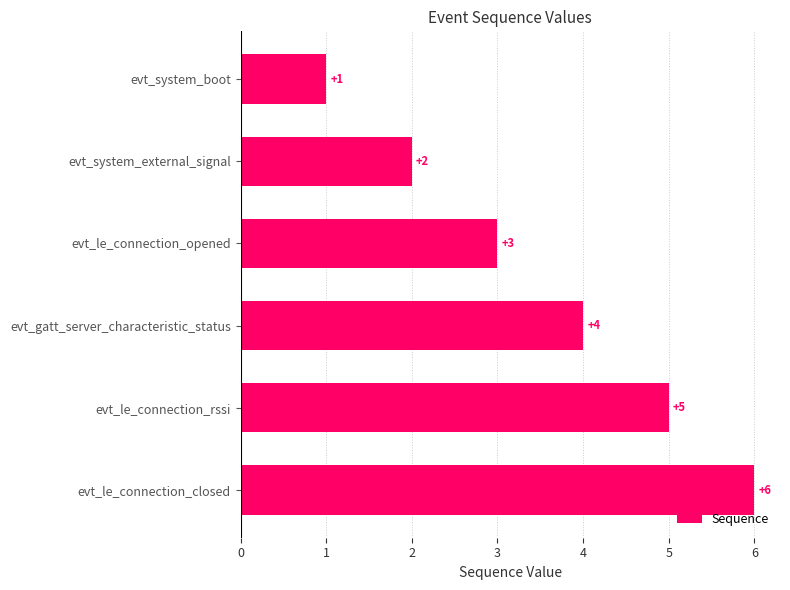

What position from the bottom is evt_system_boot?

6